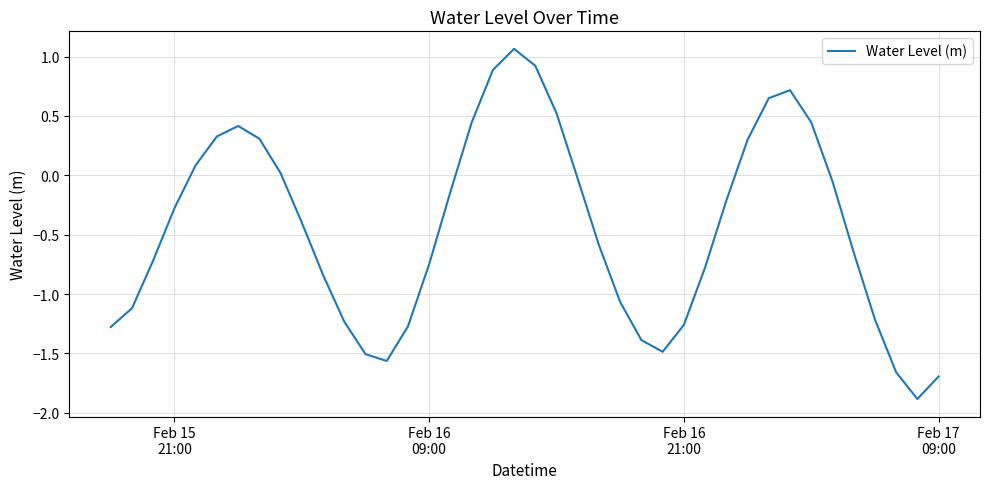

What is the difference between the maximum and minimum values?

2.9